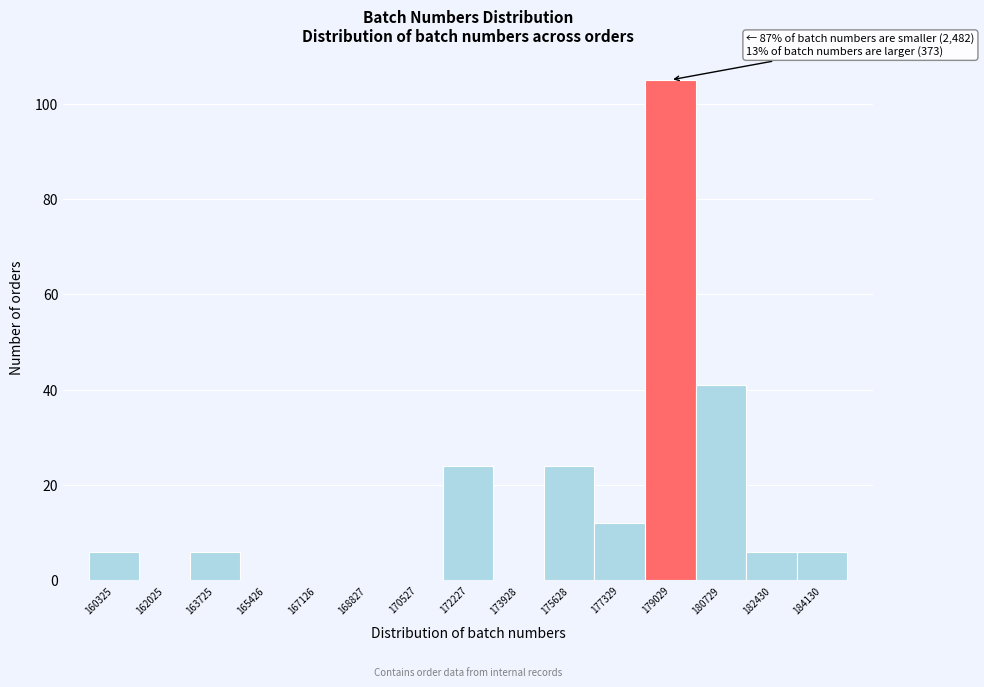

Reading left to right, list all the values displayed in this chart.

160325=6	162025=0	163725=6	165426=0	167126=0	168827=0	170527=0	172227=24	173928=0	175628=24	177329=12	179029=105	180729=41	182430=6	184130=6